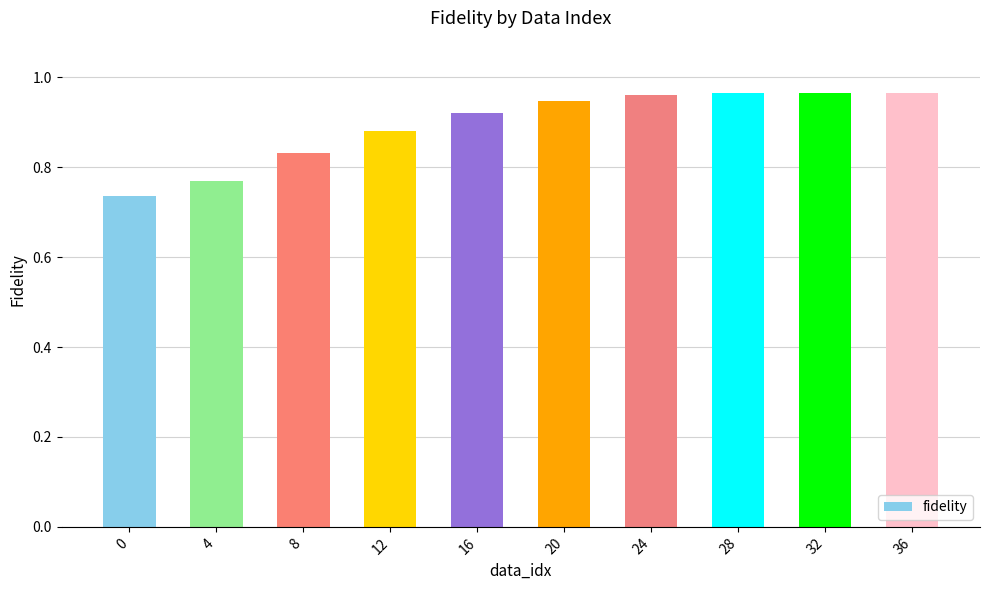

True or false: the data shows 0.6 at 28.

False